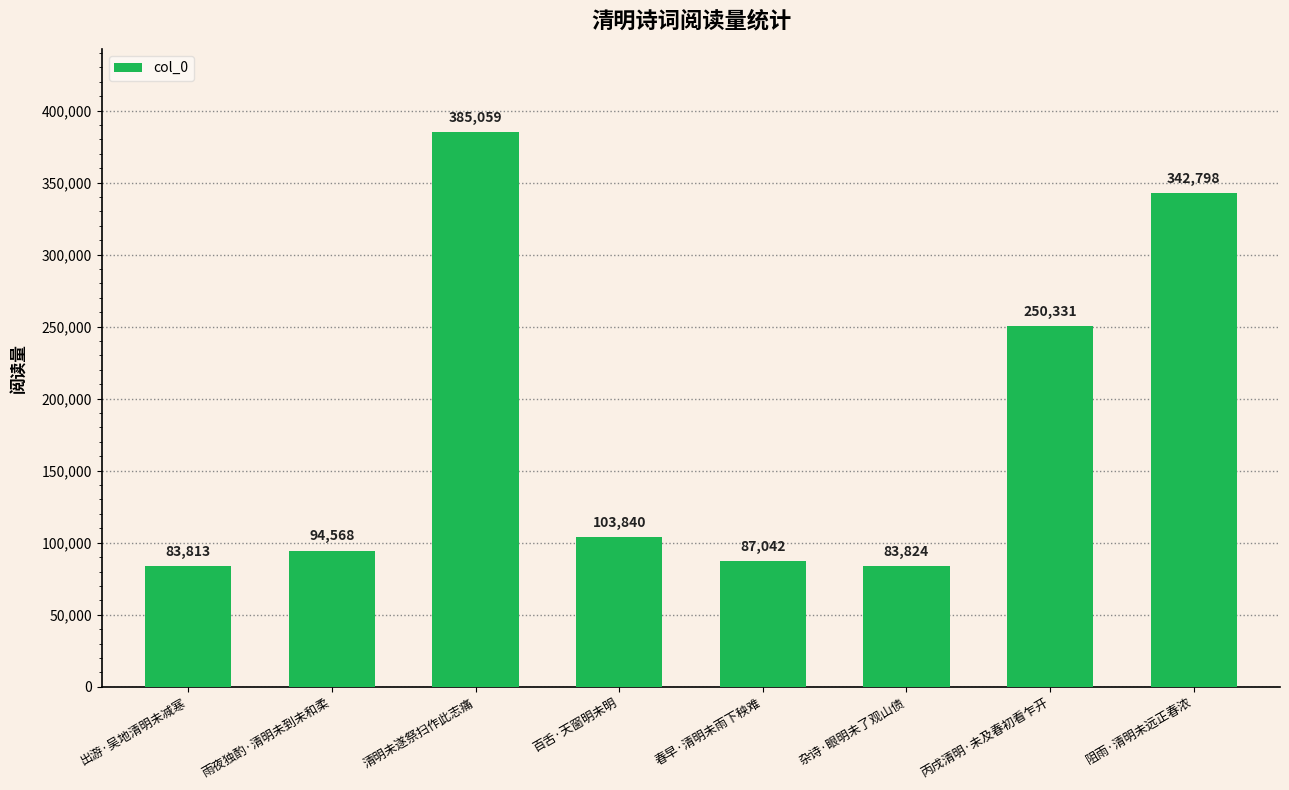

List the labels in order of value, largest first.

清明未遂祭扫作此志痛, 阻雨·清明未远正春浓, 丙戌清明·未及春初看乍开, 百舌·天窗明未明, 雨夜独酌·清明未到未和柔, 春早·清明未雨下秧难, 杂诗·眼明未了观山债, 出游·吴地清明未减寒